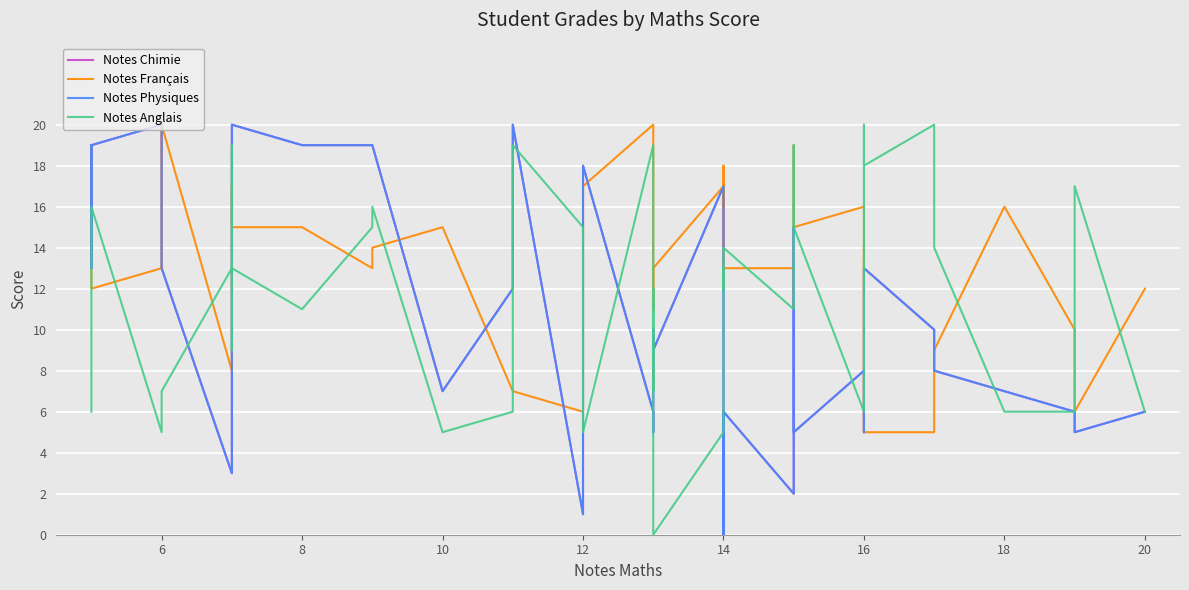

Reading left to right, what are all the values shown in this chart?

Notes Chimie: 19	13	15	19	20	13	3	8	15	20	19	19	19	7	12	20	1	18	6	5	10	9	17	0	6	6	2	15	14	5	8	5	6	13	10	8	7	6	5	6
Notes Français: 19	15	14	12	13	20	8	16	17	15	15	13	14	15	7	7	6	17	20	12	11	13	17	16	18	13	13	11	19	15	16	5	14	5	5	9	16	10	6	12
Notes Physiques: 19	13	15	19	20	13	3	8	15	20	19	19	19	7	12	20	1	18	6	5	10	9	17	0	6	6	2	15	14	5	8	5	6	13	10	8	7	6	5	6
Notes Anglais: 6	13	13	16	5	7	13	19	9	13	11	15	16	5	6	19	15	5	19	7	12	0	5	13	12	14	11	19	15	15	6	7	20	18	20	14	6	6	17	6